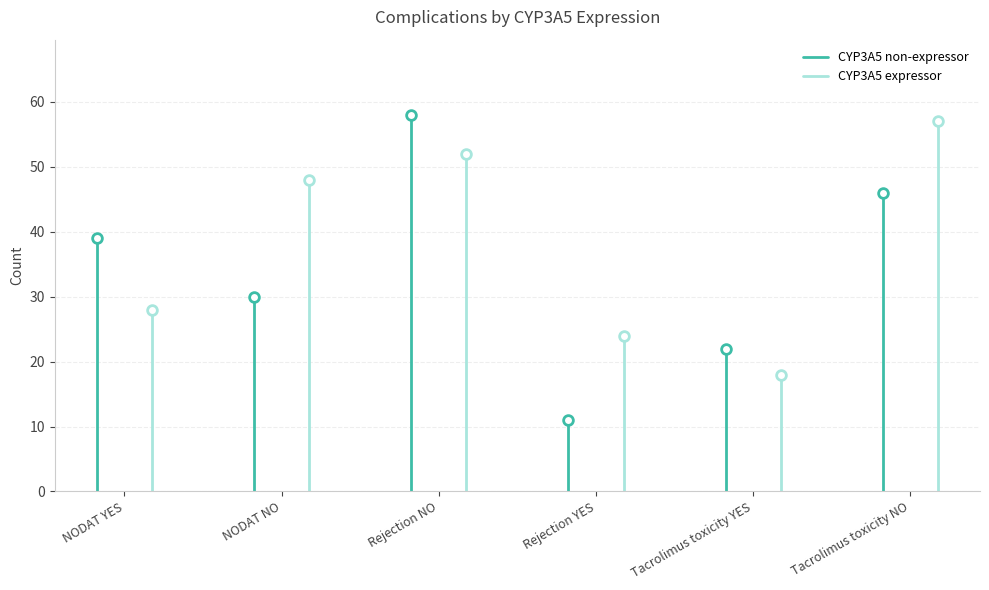

Rank the series by their maximum value, from lowest to highest.

CYP3A5 expressor, CYP3A5 non-expressor